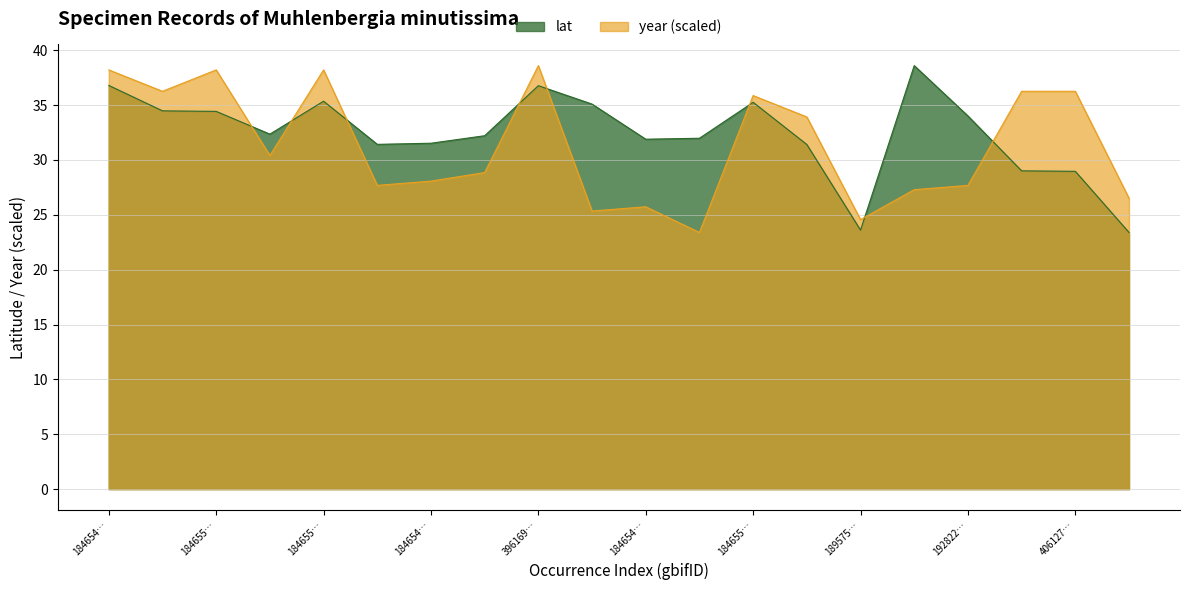

How many times do year and lat cross each other?

8